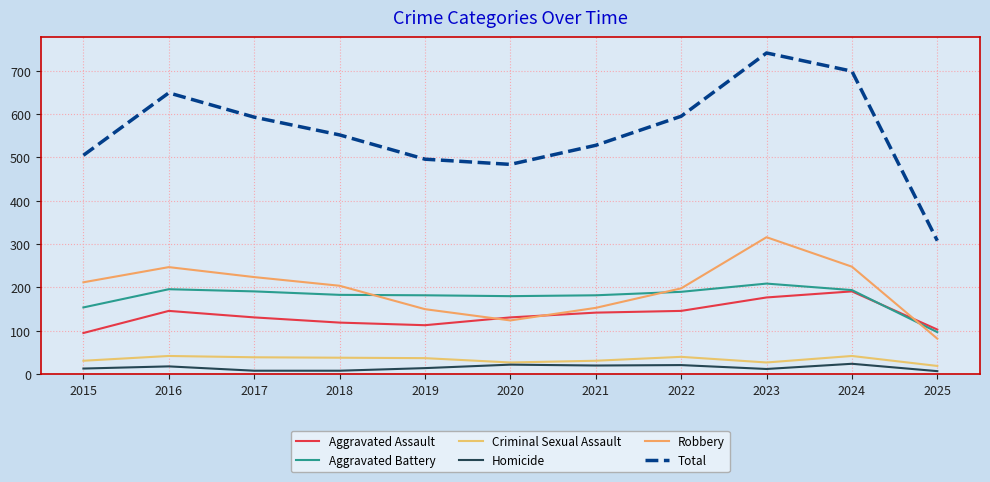

How many series are shown in this chart?

6